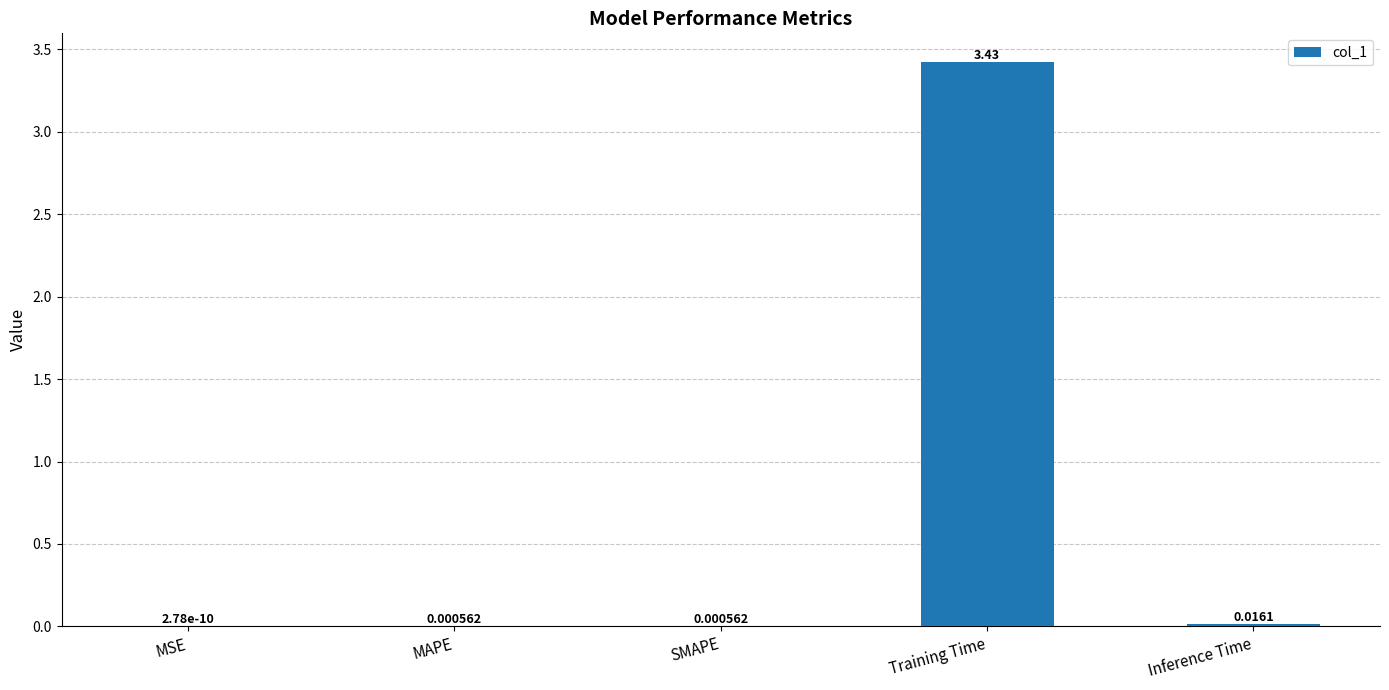

Which has a higher value, MAPE or MSE?

MAPE